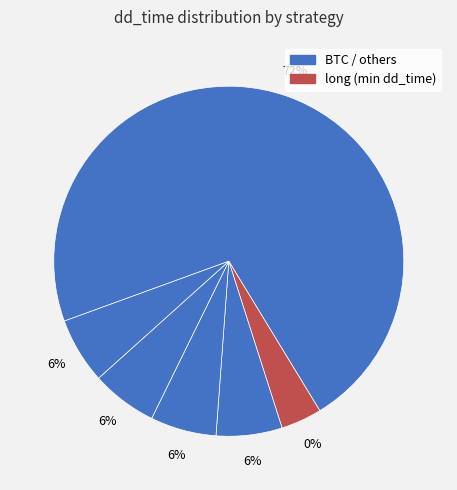

Do long and BTC together represent more than half of the pie?

Yes